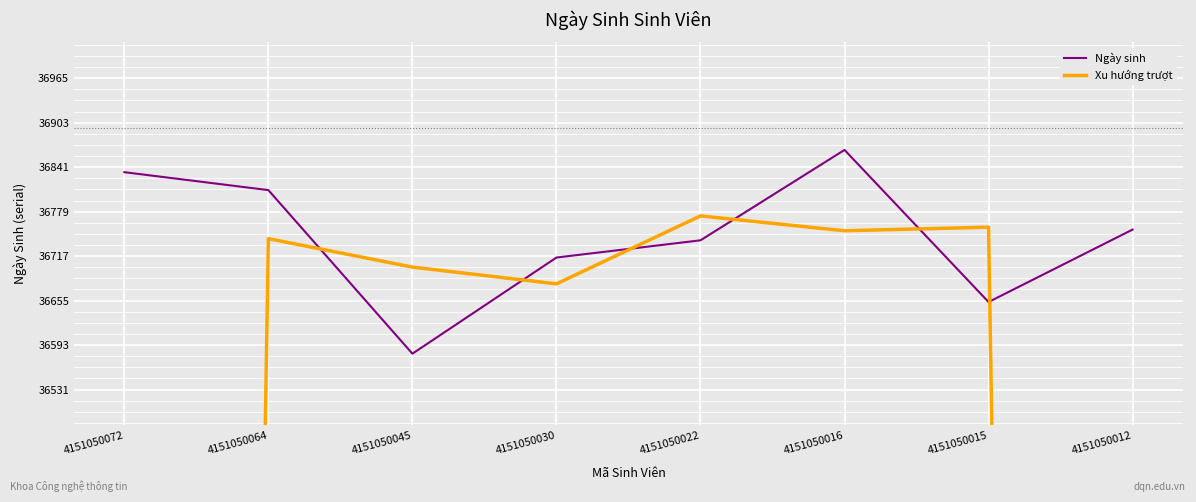

Read the Ngày sinh value at 4151050016.

36865